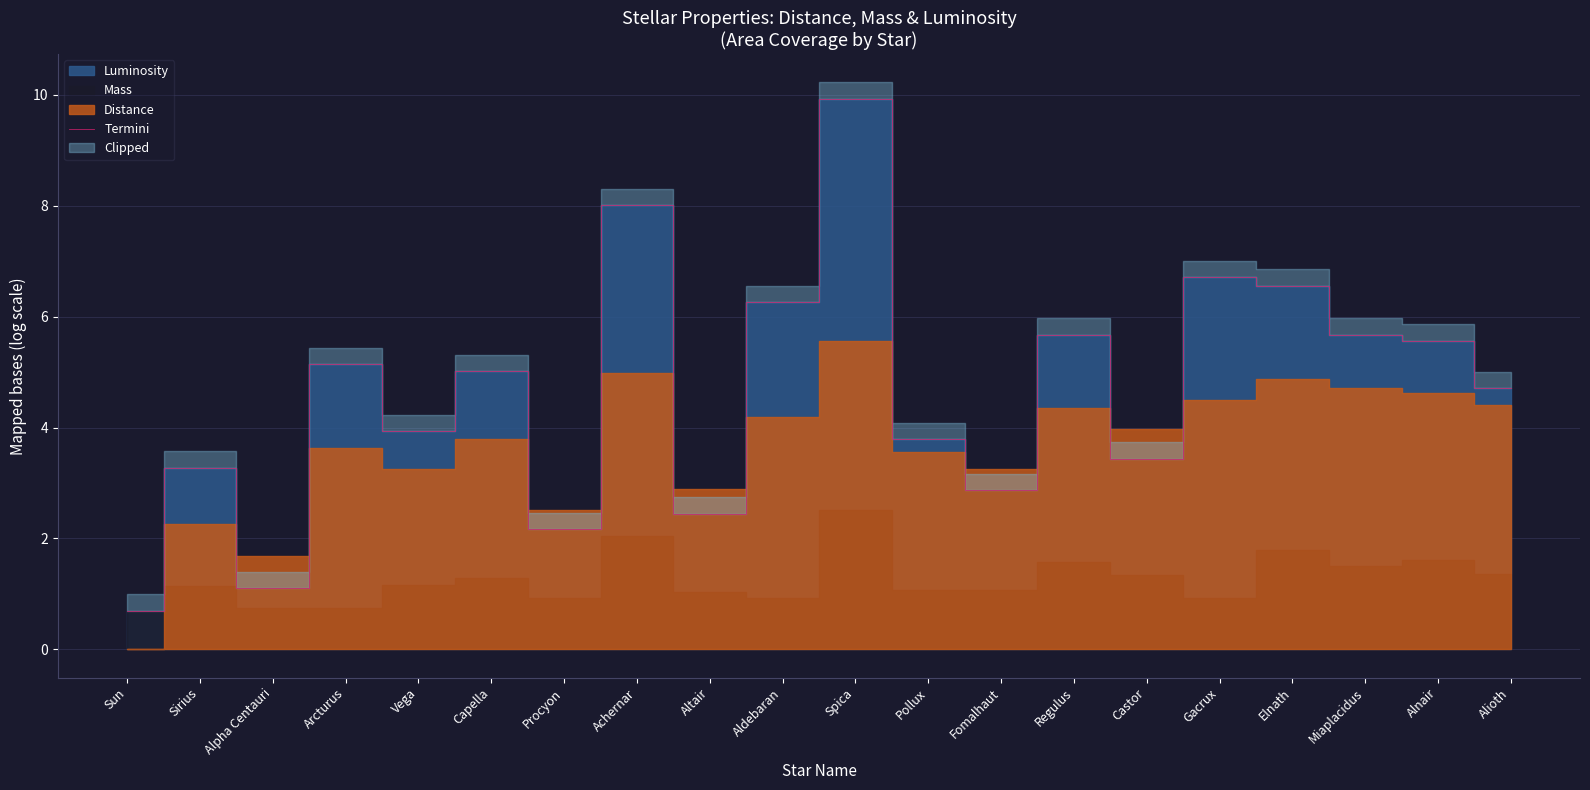

What is the sum of the values at Sirius and Aldebaran?

9.5